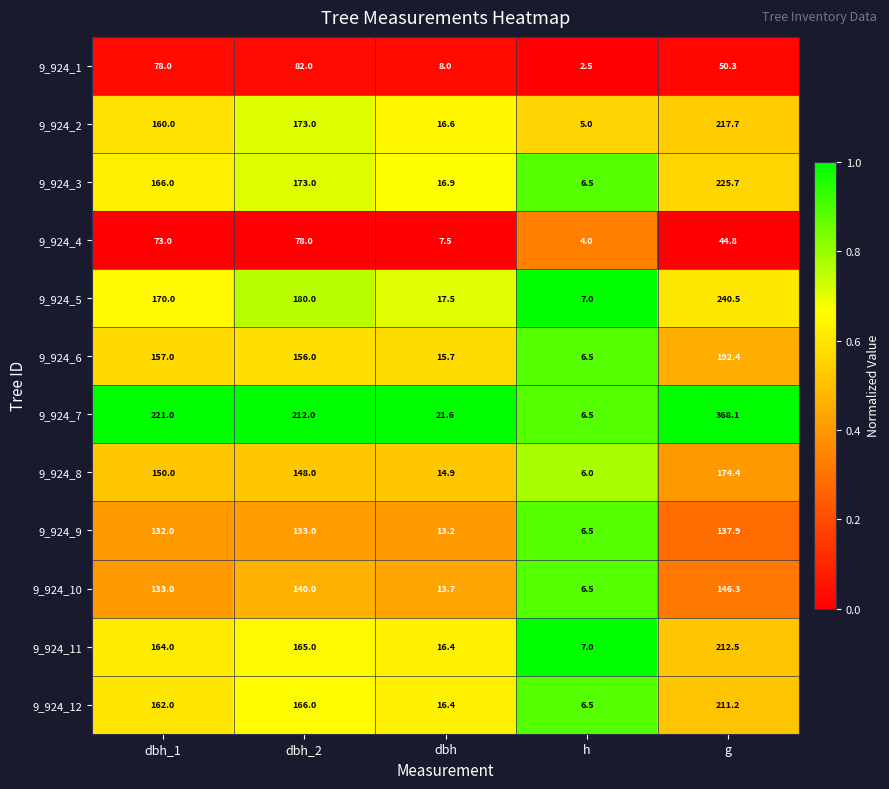

The value of 9_924_3 at dbh_1 is 166.0. True or false?

True